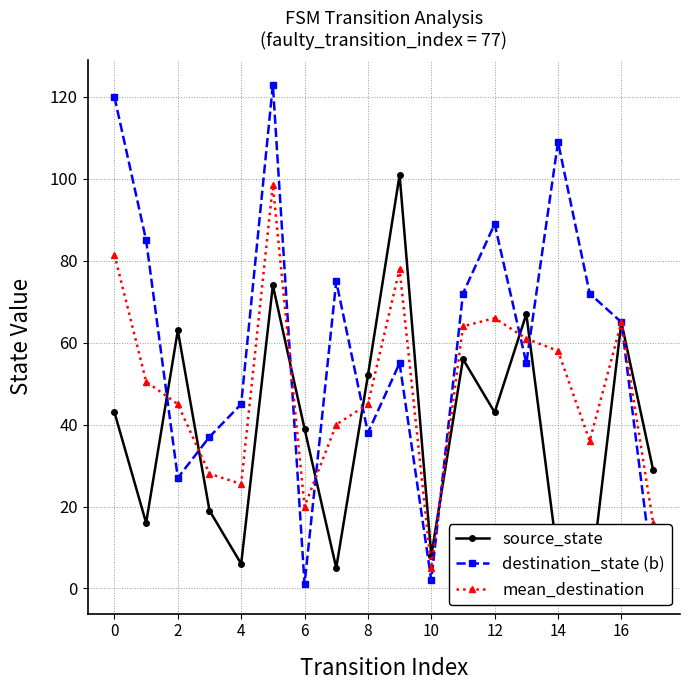

In mean_destination, how many points are higher than both neighbors (excluding endpoints)?

4